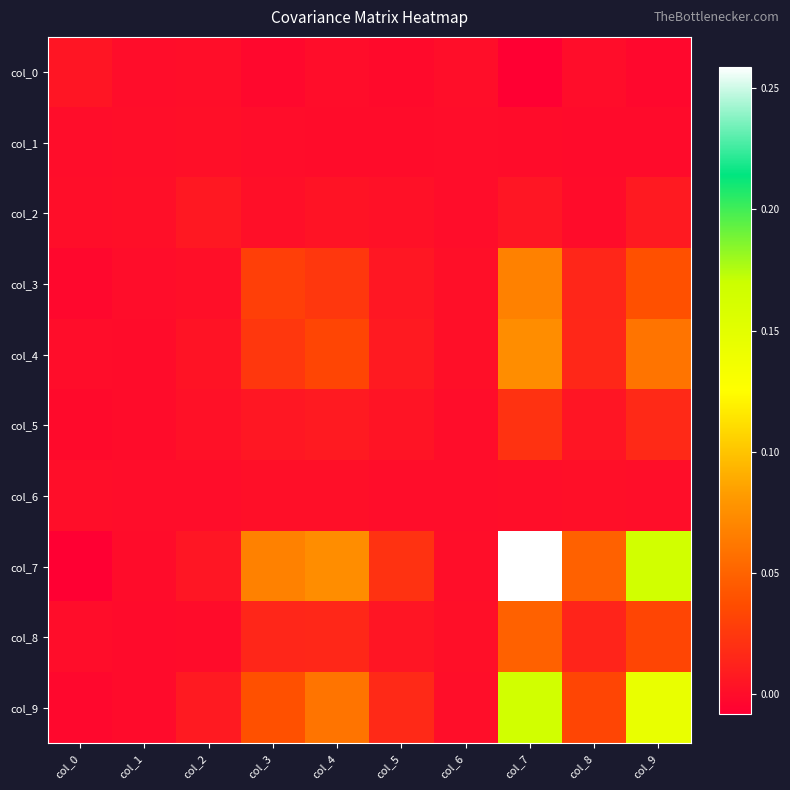

What is the spread (max minus min) of values at col_4?

0.1